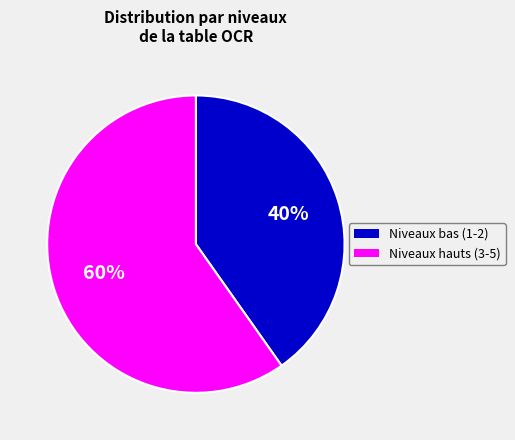

Count the number of slices in the pie.

2